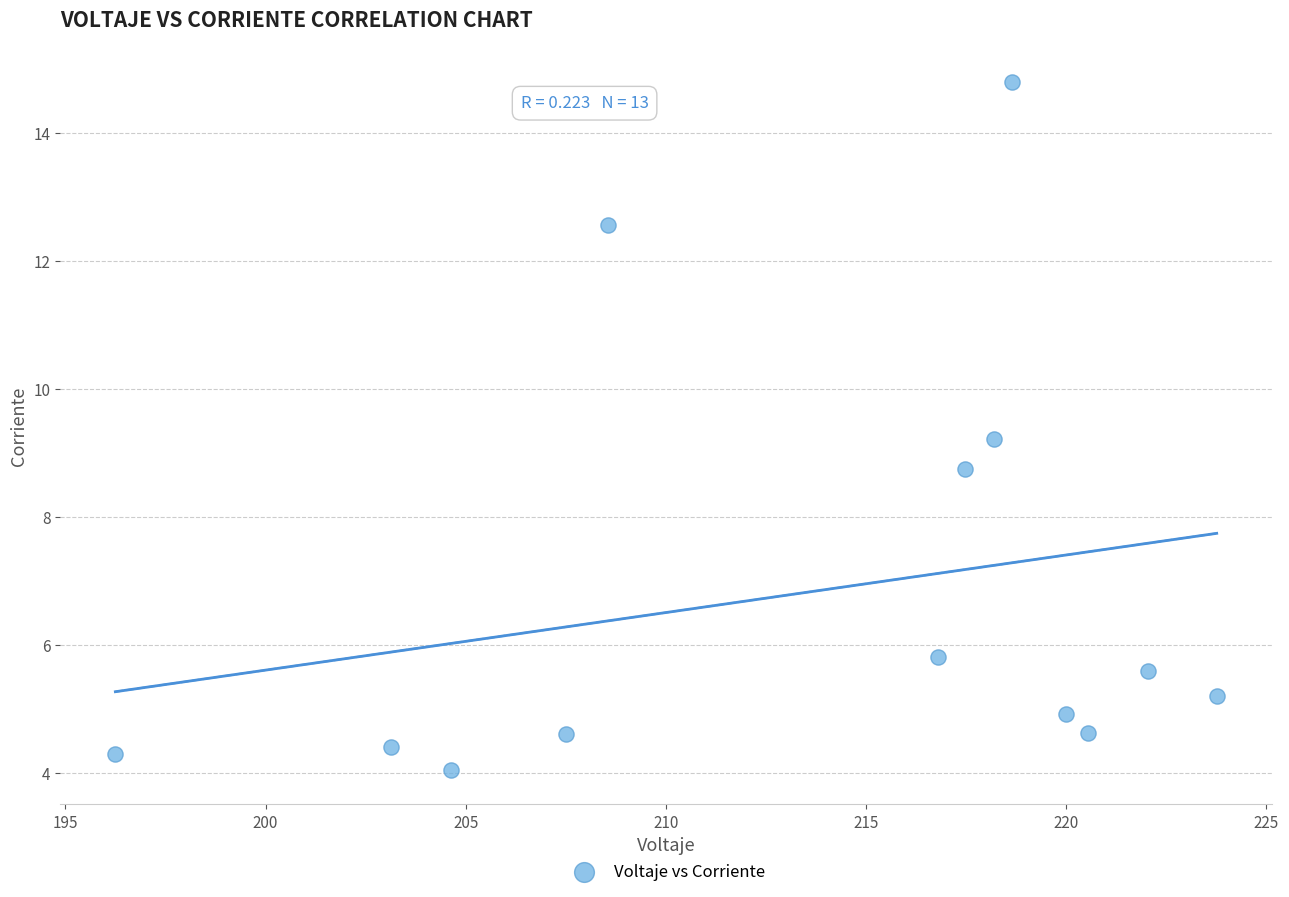

What is the range of X values (max minus min)?

27.5